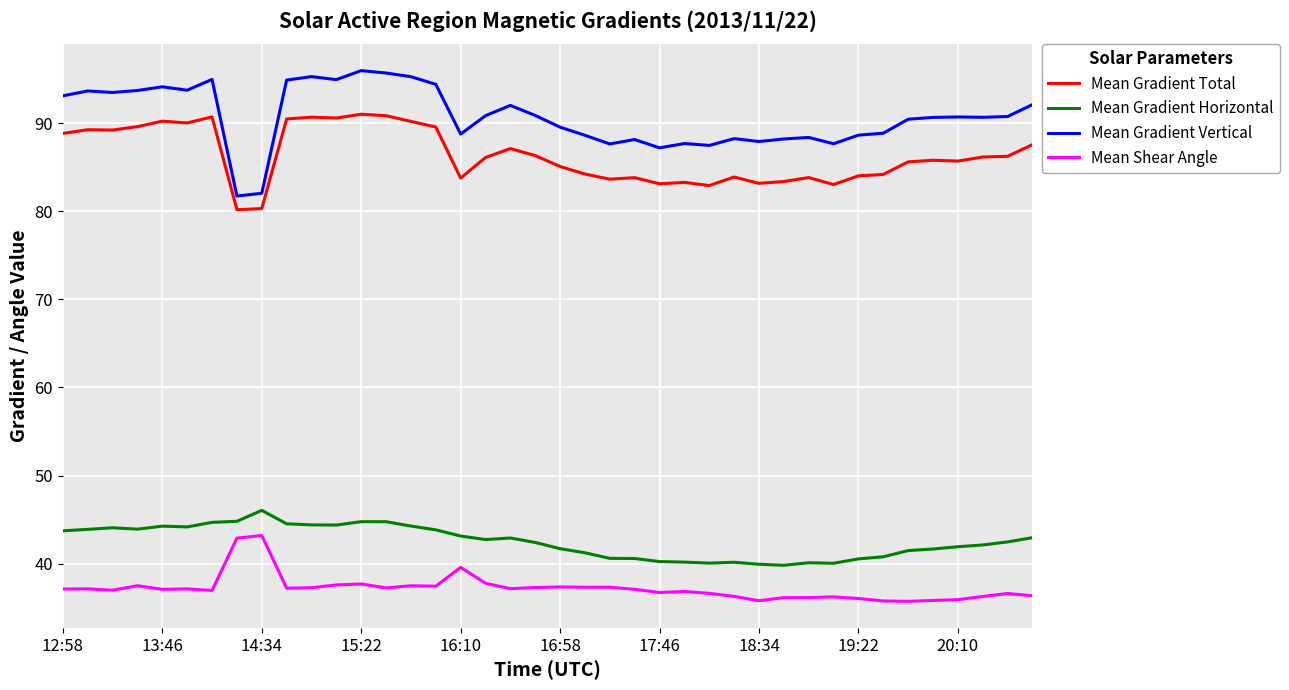

Which series has the widest spread of values?

Mean Gradient Vertical